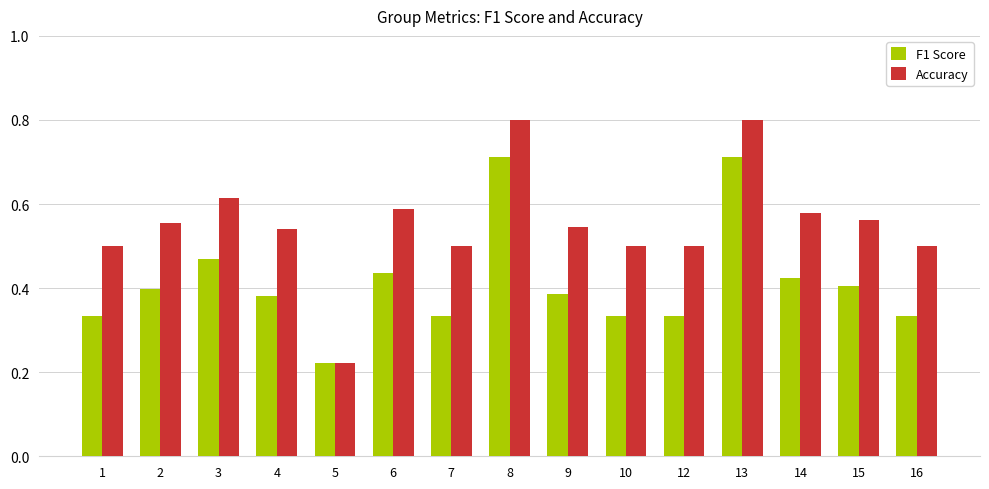

Rank the series by their maximum value, from highest to lowest.

Accuracy, F1 Score